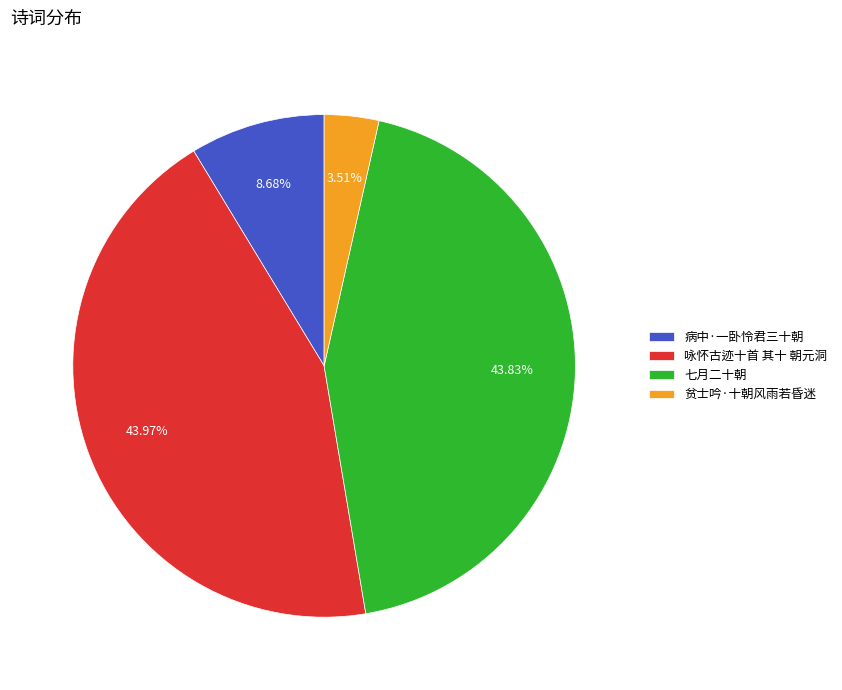

Which category has the smallest portion of the pie?

贫士吟·十朝风雨若昏迷